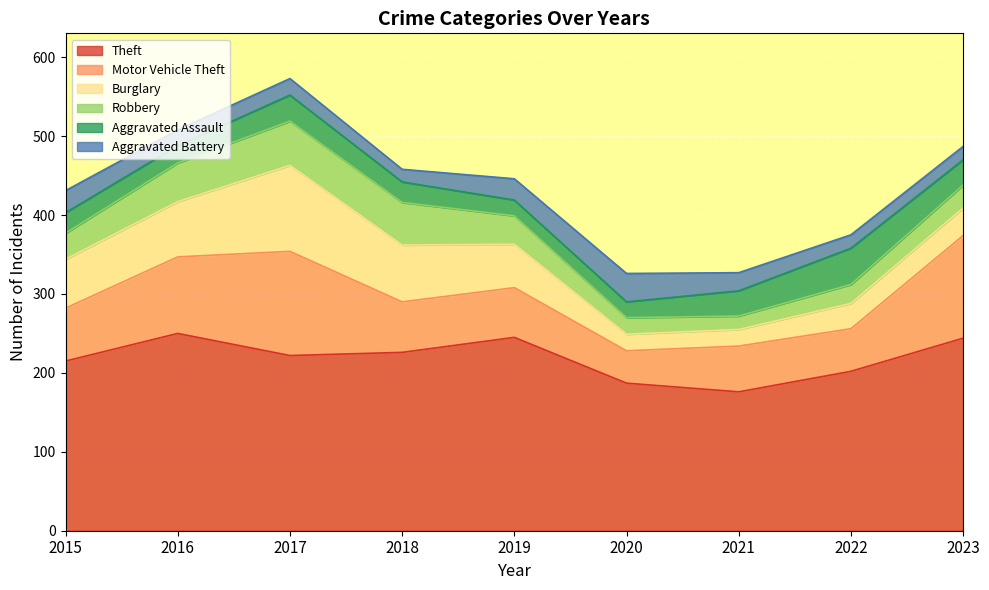

Where does the Aggravated Assault series first go above 26?

2017